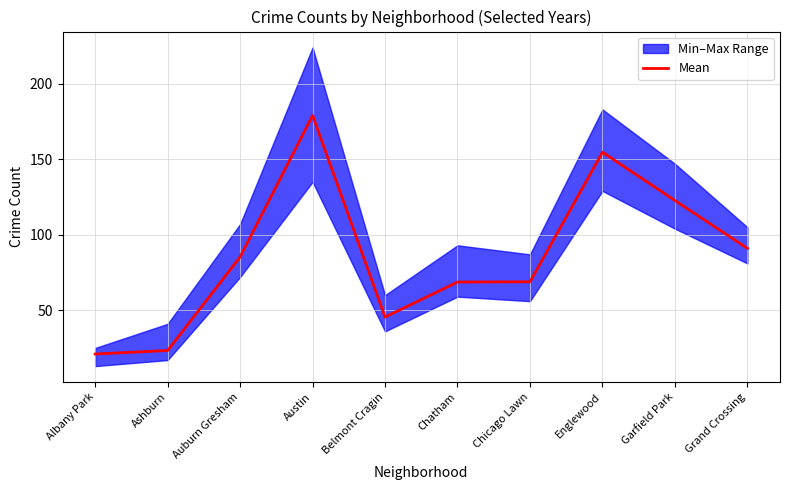

Reading left to right, transcribe all the data shown in this chart.

Albany Park=21.0	Ashburn=23.3	Auburn Gresham=85.3	Austin=179.0	Belmont Cragin=45.5	Chatham=68.7	Chicago Lawn=68.8	Englewood=154.7	Garfield Park=122.7	Grand Crossing=91.0